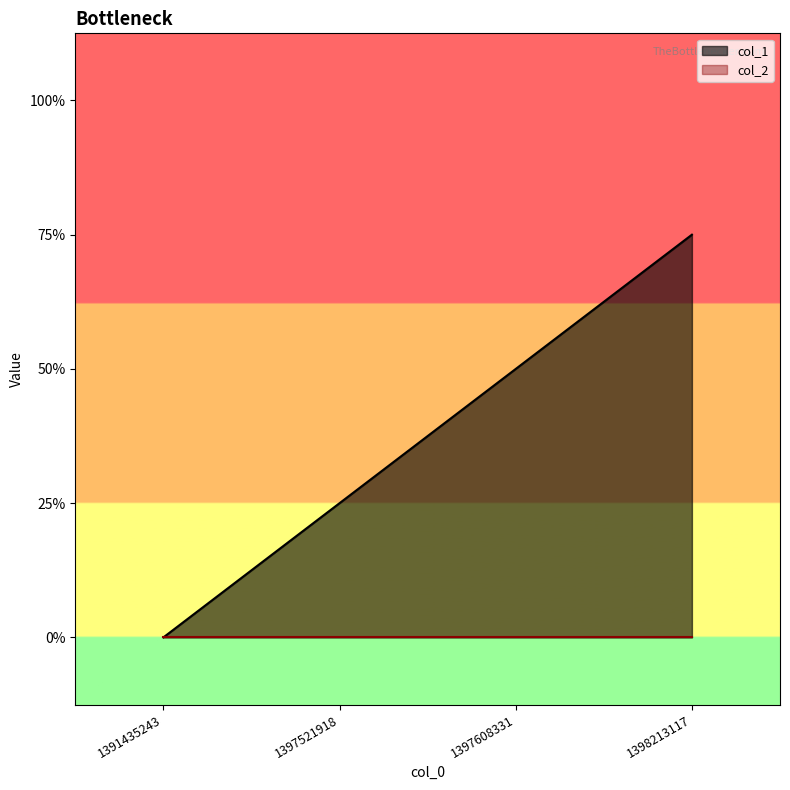

Count the values in the range 1 to 3.

3